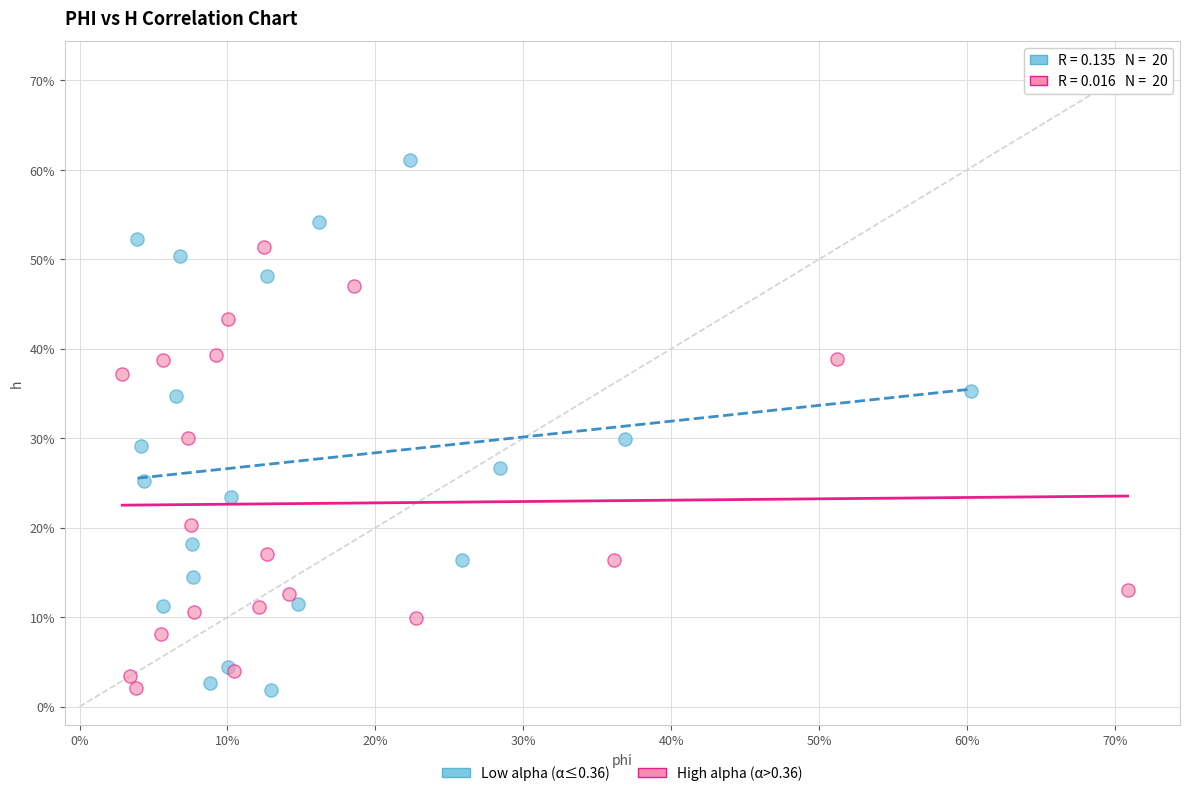

Which series reaches the maximum Y coordinate?

Low alpha (α≤0.36)